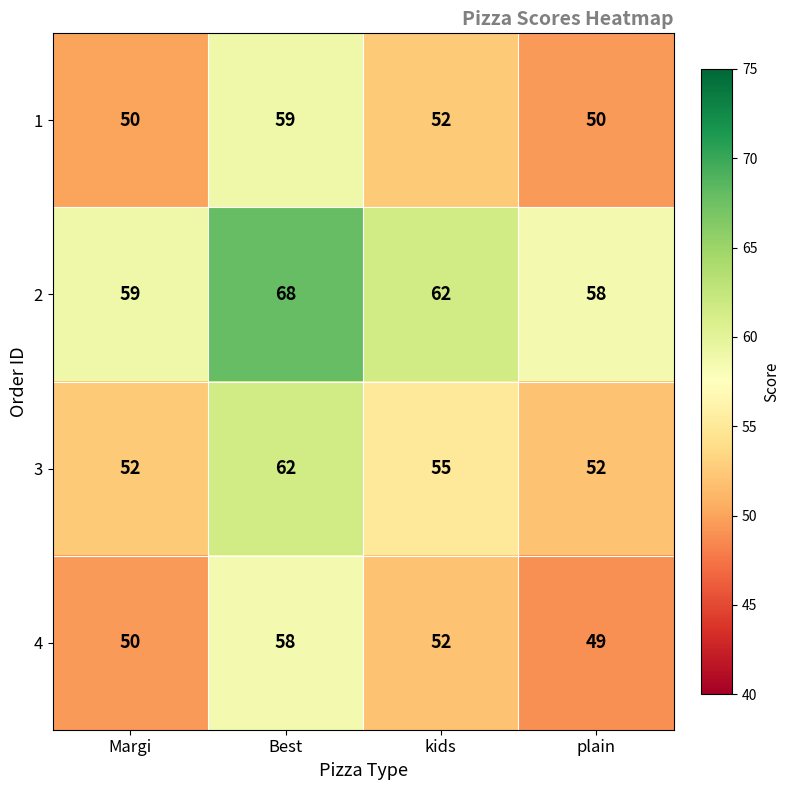

Rank the series at Best from highest to lowest value.

2, 3, 1, 4